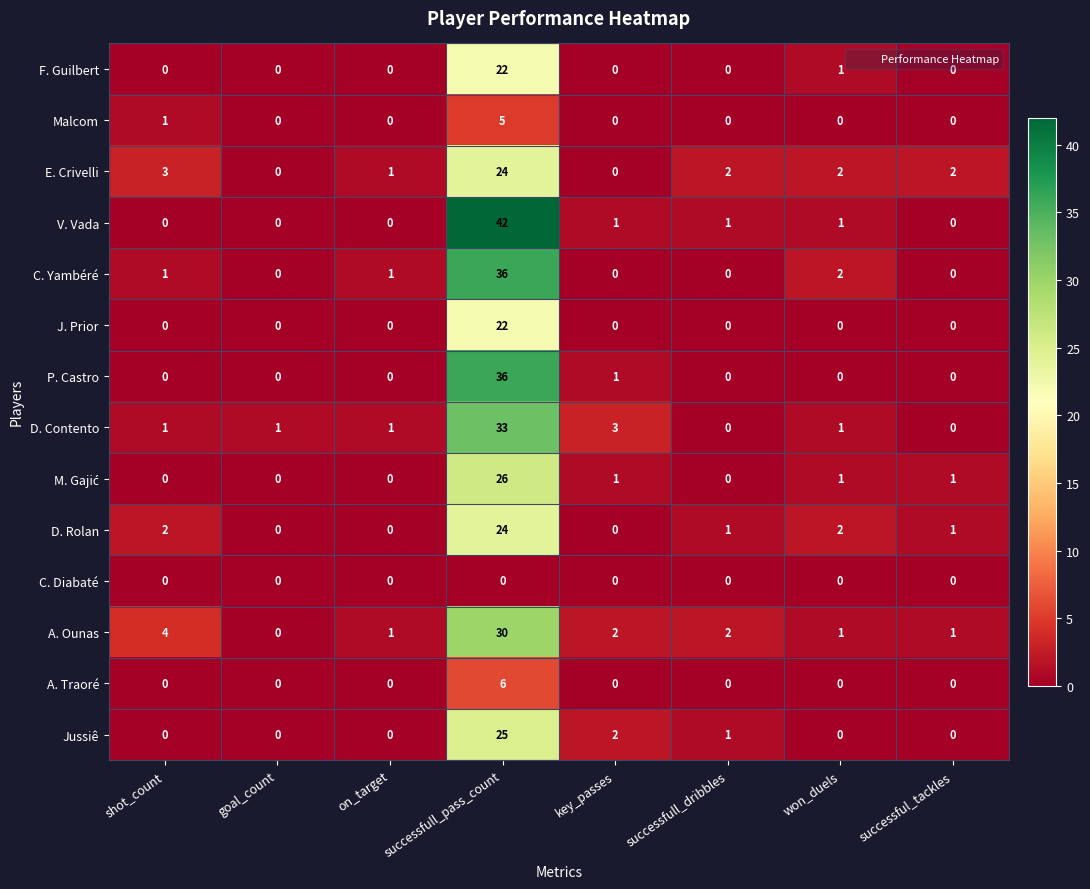

Which series has the largest total across all categories?

V. Vada